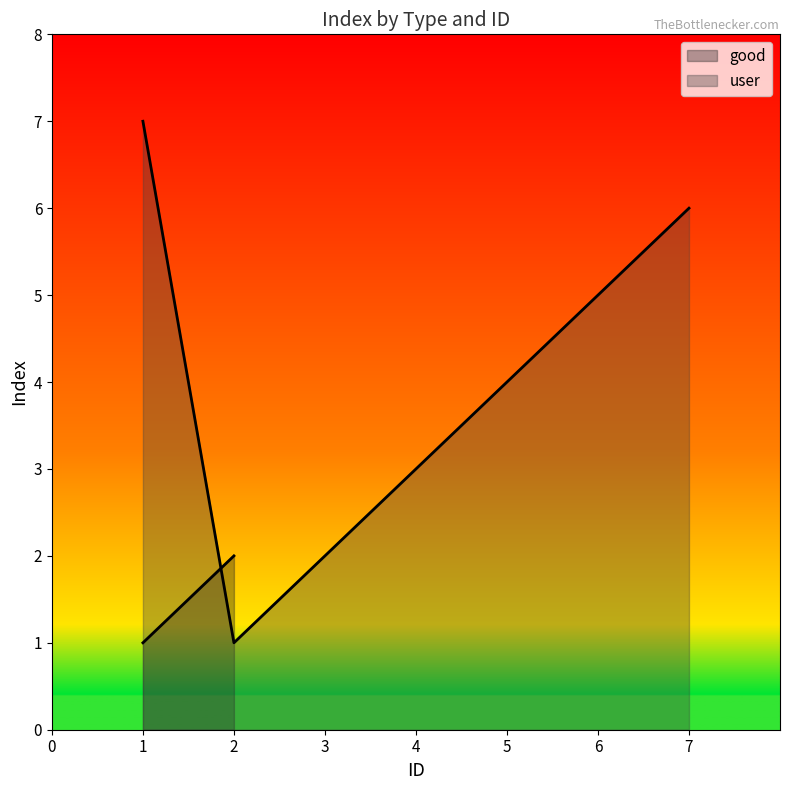

The user series shows 7 at 1. True or false?

True